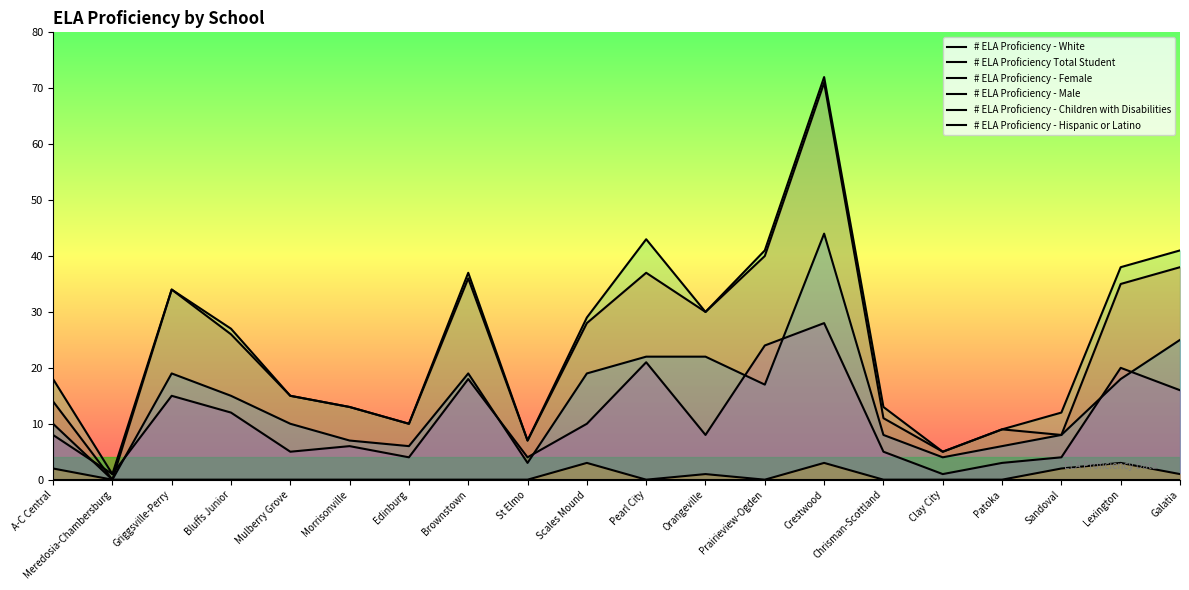

What is the difference between the # ELA Proficiency Total Student values at Sandoval and Mulberry Grove?

3